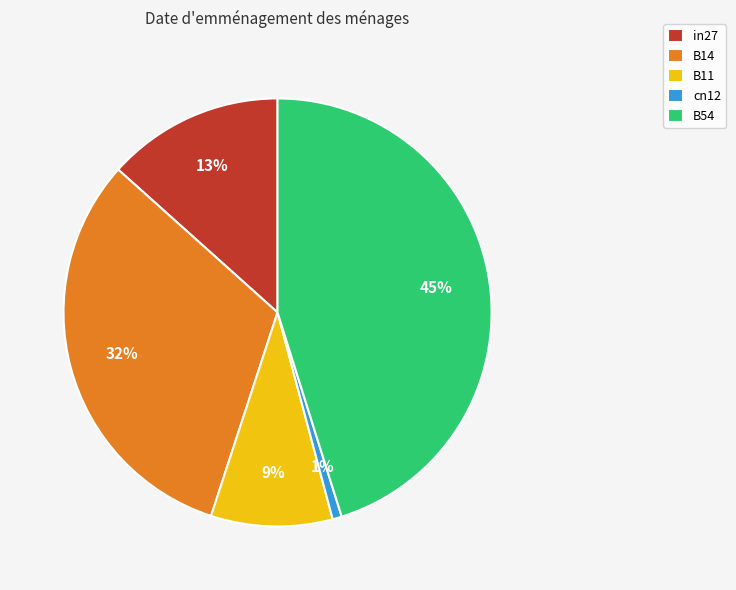

Which slice is the largest?

B54